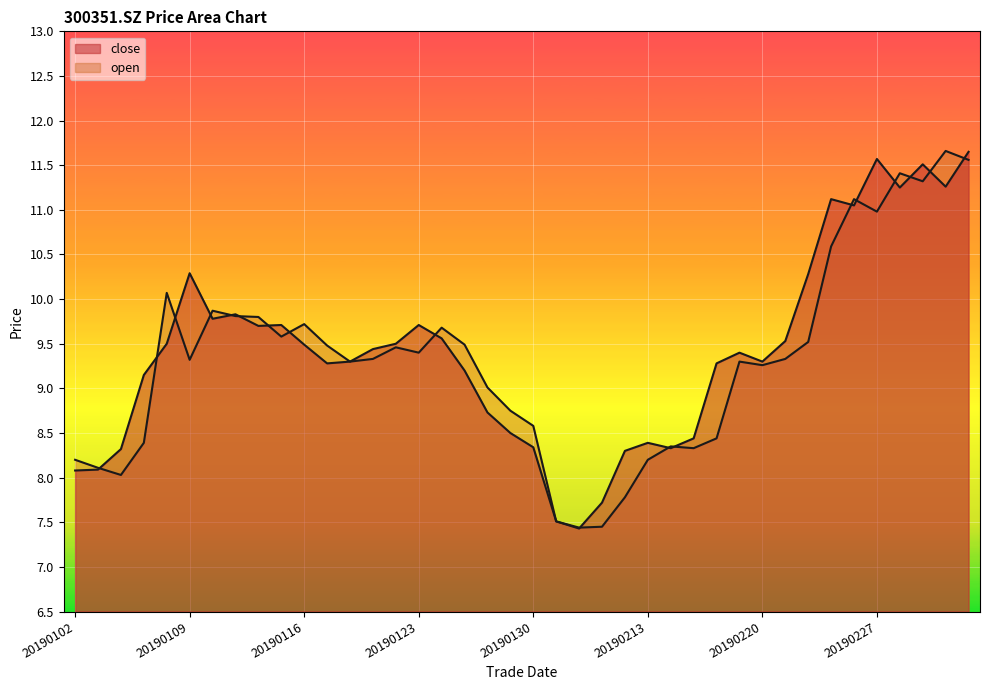

What is the maximum value shown in the chart?

11.7